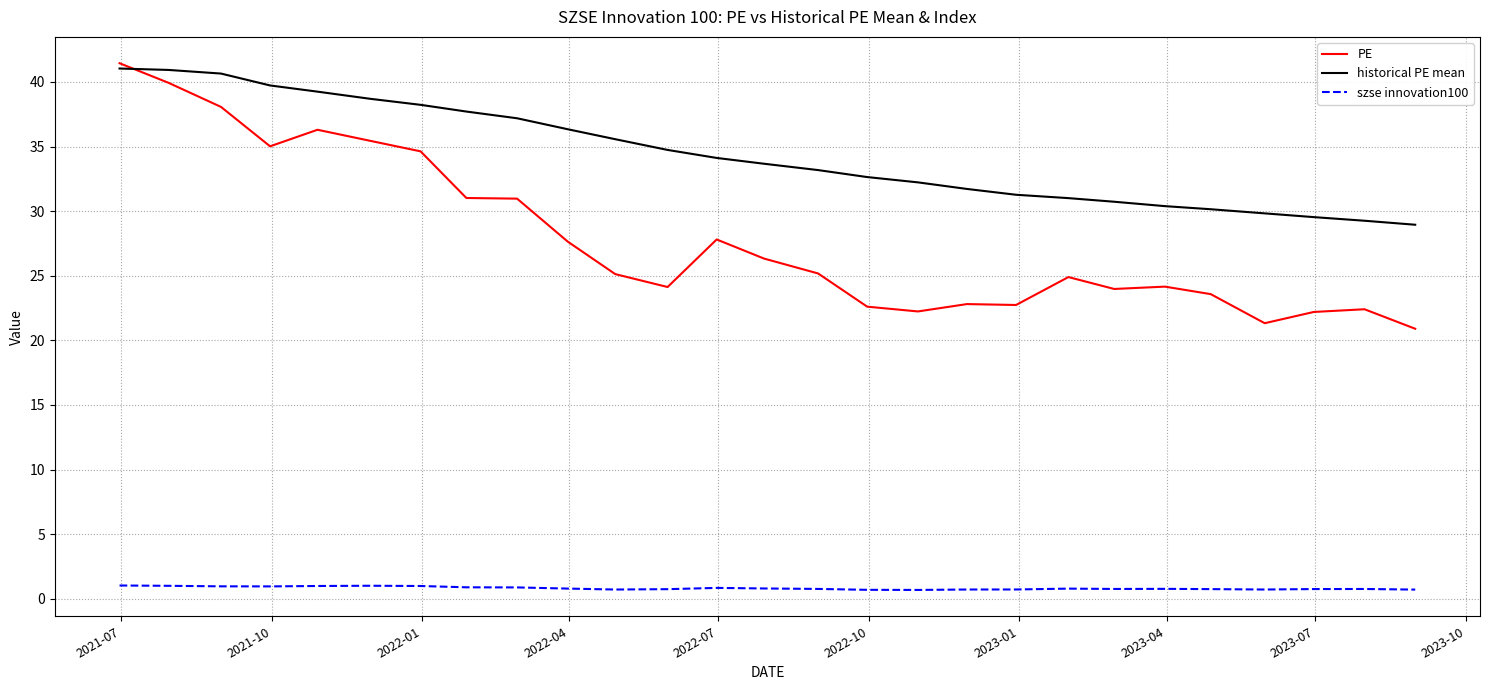

Which series has the largest total across all categories?

historical PE mean